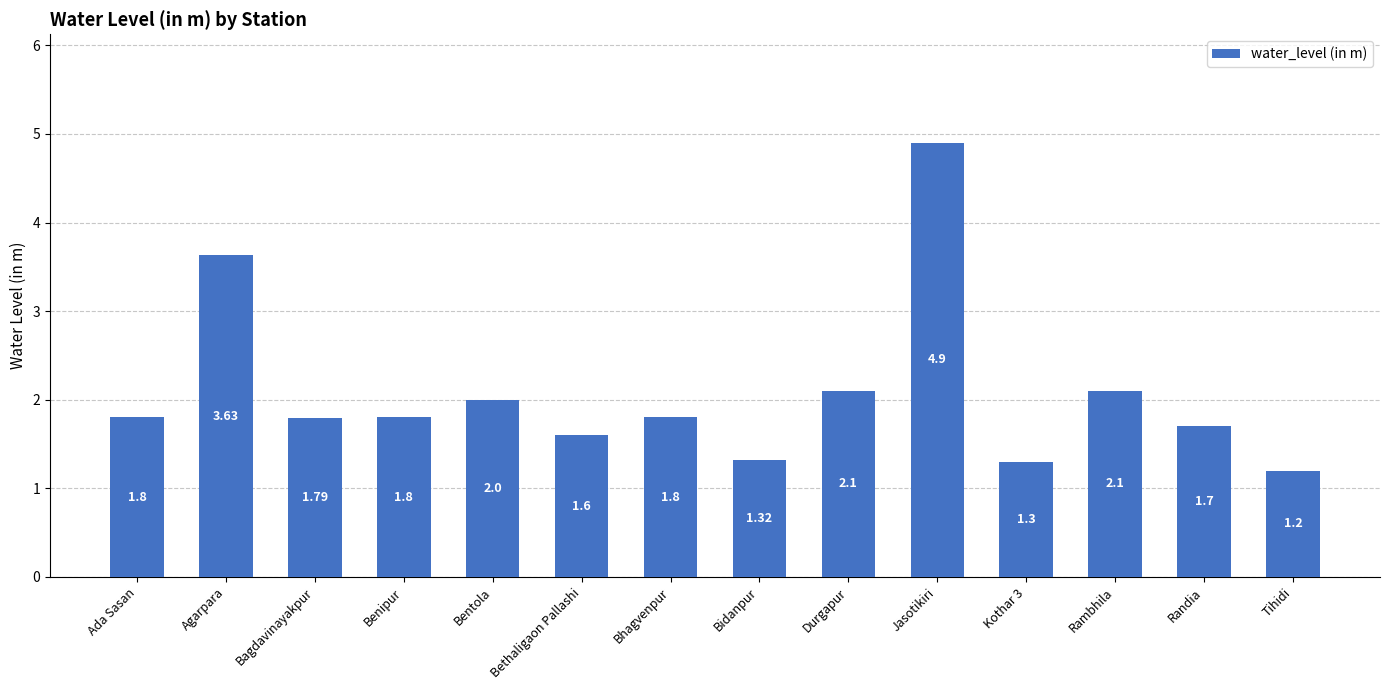

What is the label of the 13th bar from the right?

Agarpara